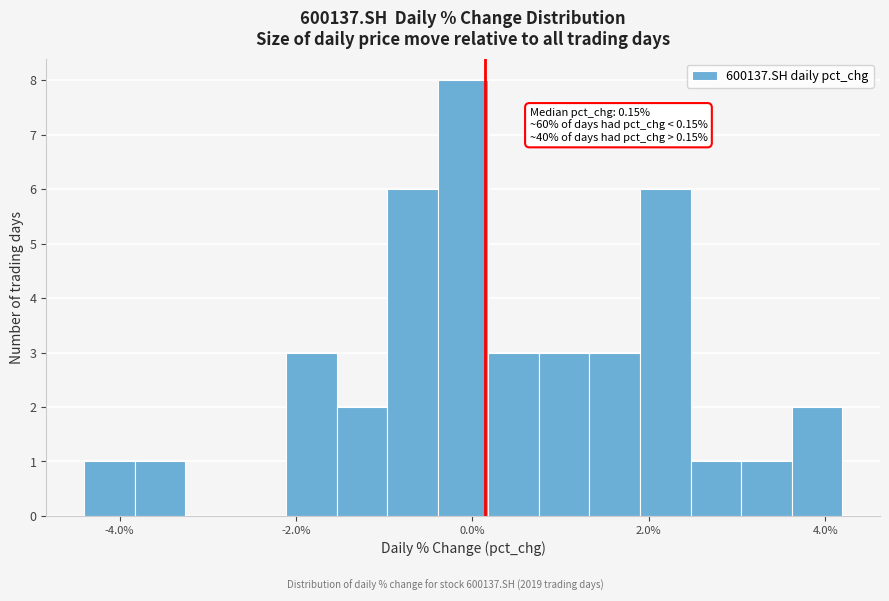

Around what value on the x-axis is the tallest bar? Give the approximate position of its centre, as read against the axis.

-0.2